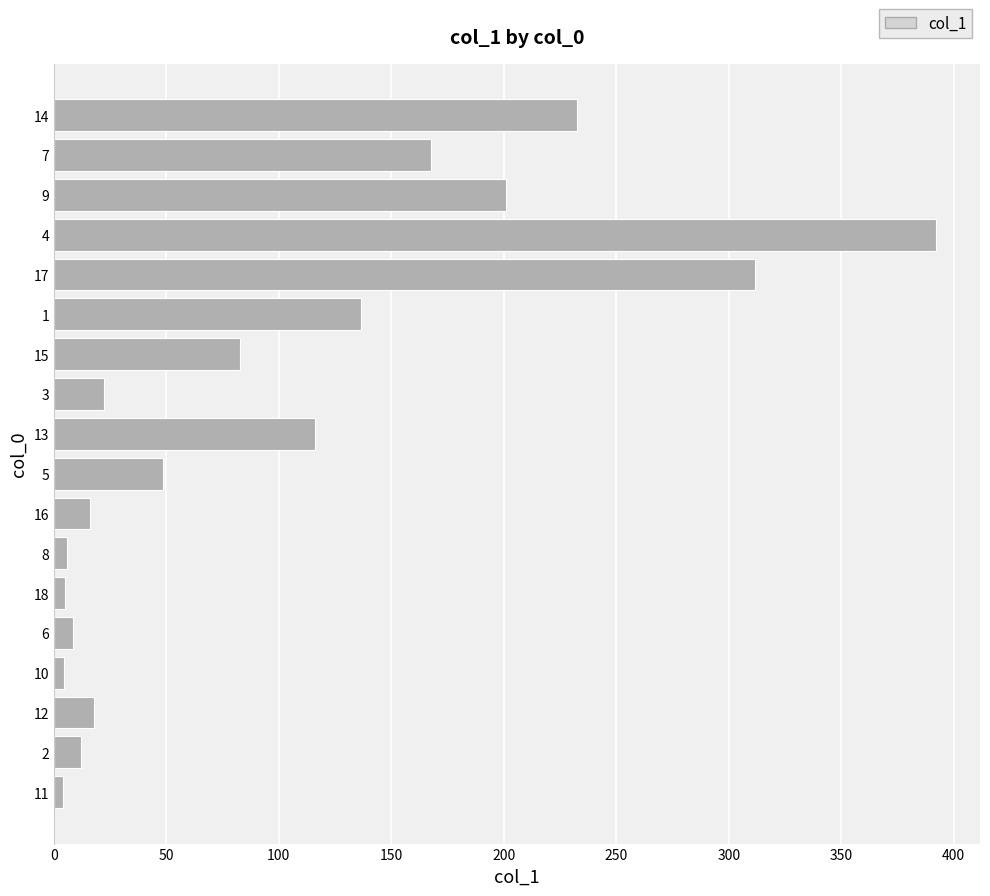

What is the ratio of the value at 7 to the value at 15?

2.0